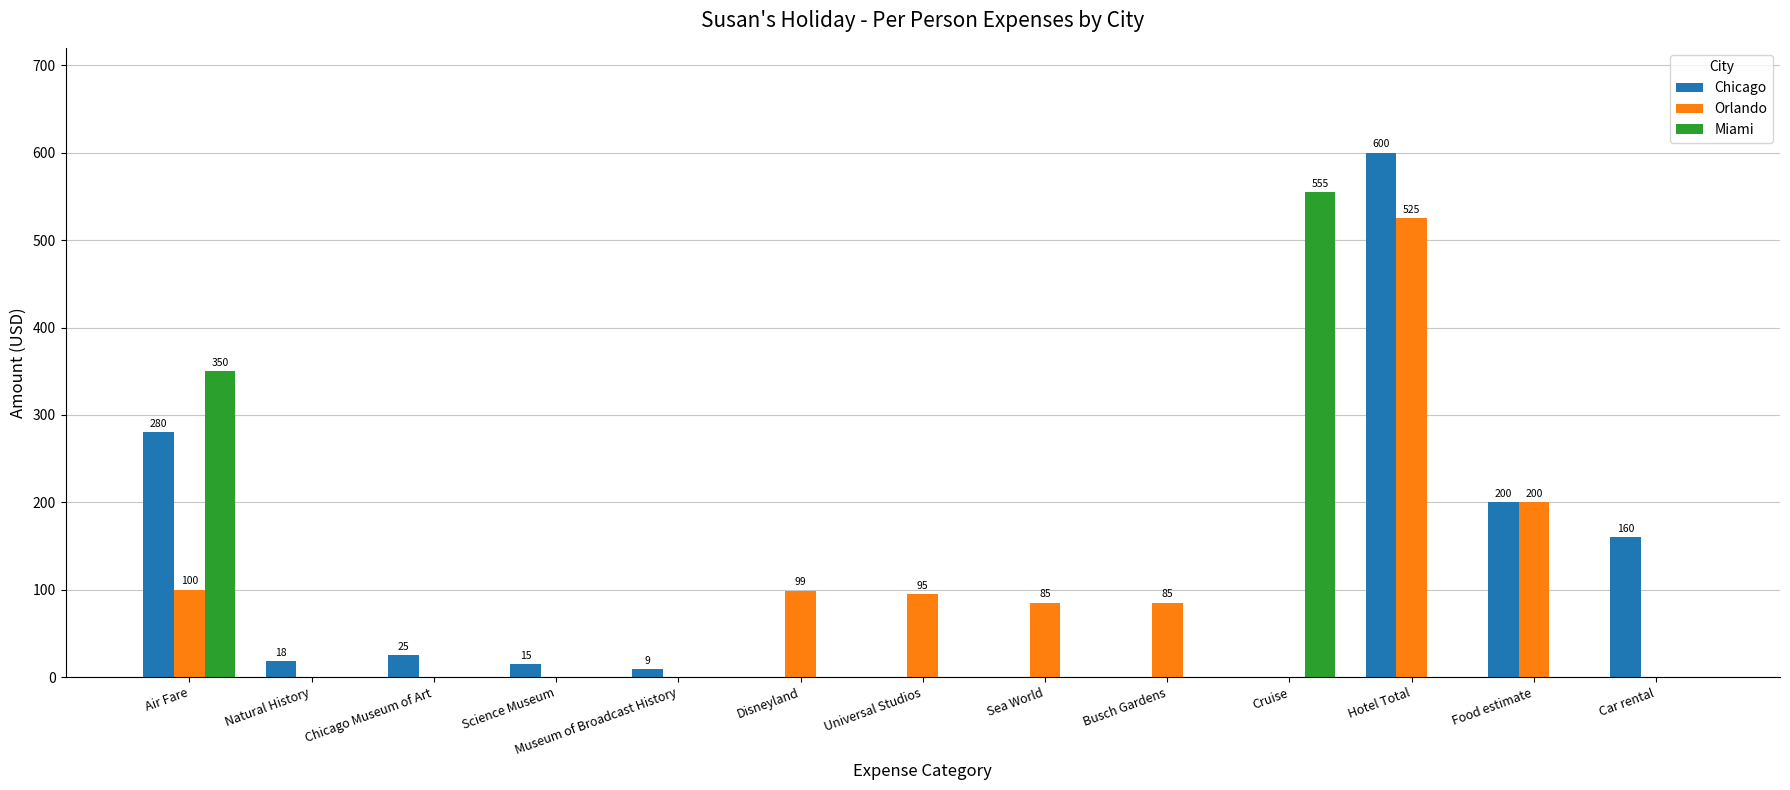

What is the maximum value shown in the chart?

600